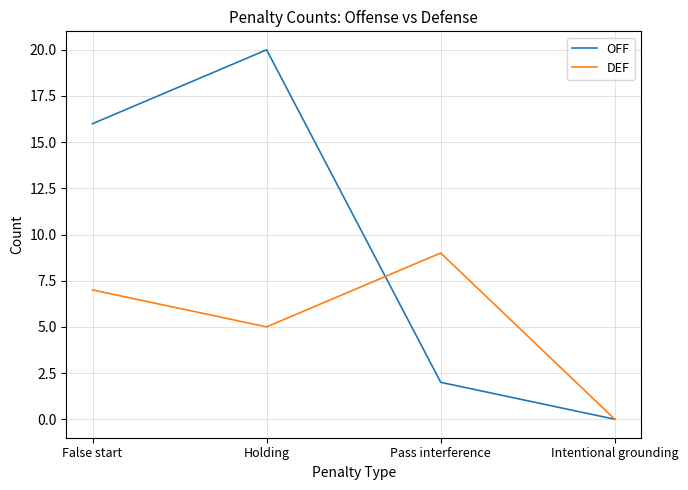

Reading left to right, list all the values displayed in this chart.

OFF: False start=16	Holding=20	Pass interference=2	Intentional grounding=0
DEF: False start=7	Holding=5	Pass interference=9	Intentional grounding=0